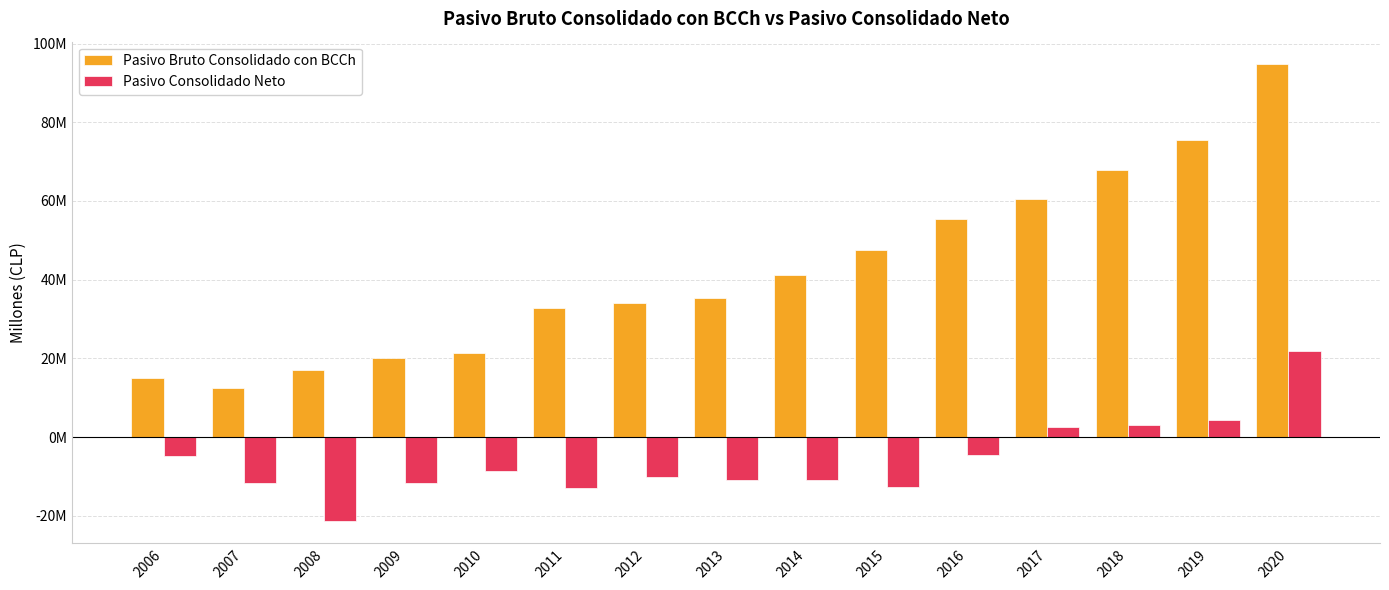

What are all the series names shown in the legend?

Pasivo Bruto Consolidado con BCCh, Pasivo Consolidado Neto